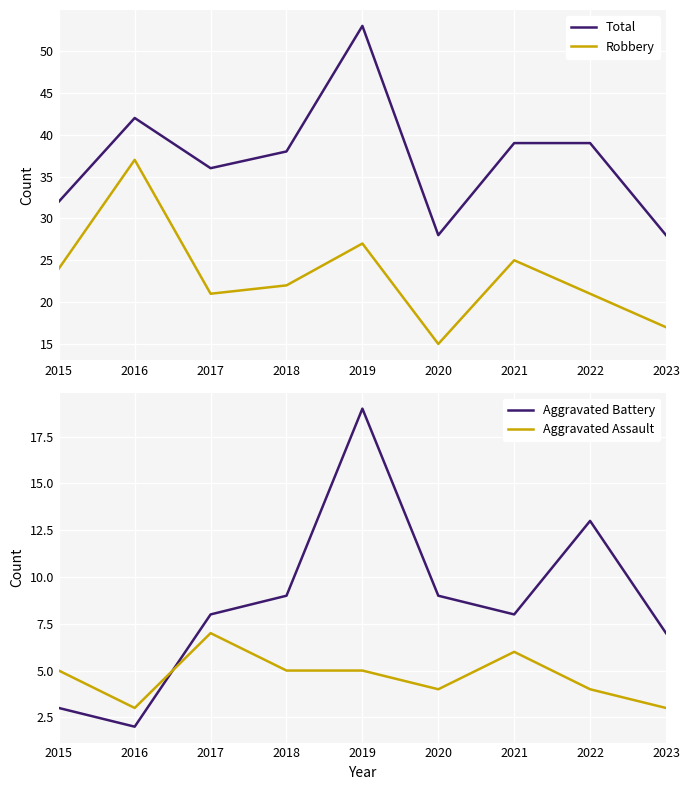

Is it true that Aggravated Battery equals 11 at 2017?

False